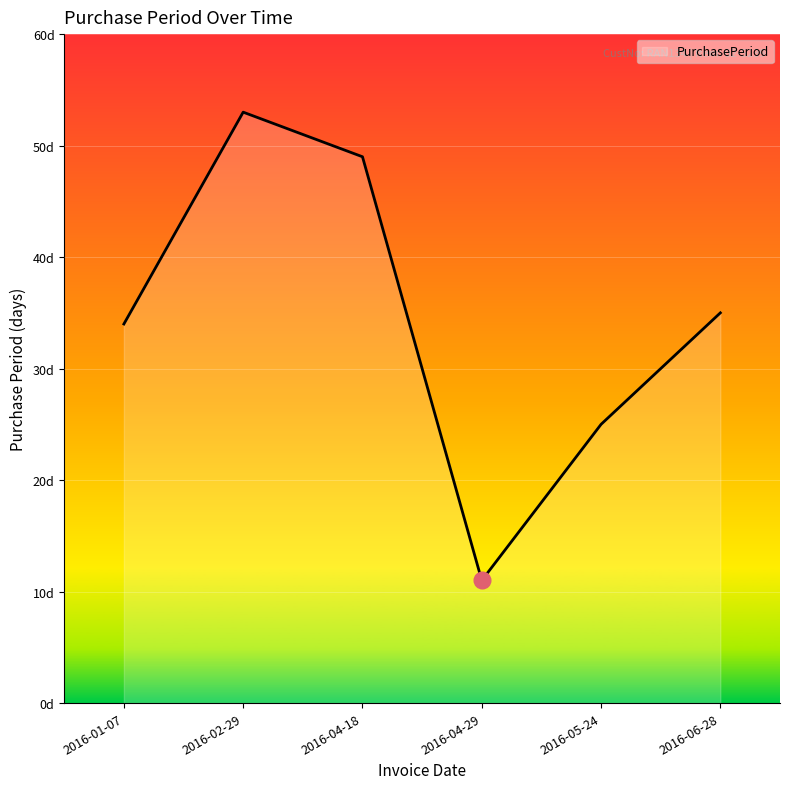

Does the chart have visible grid lines?

Yes